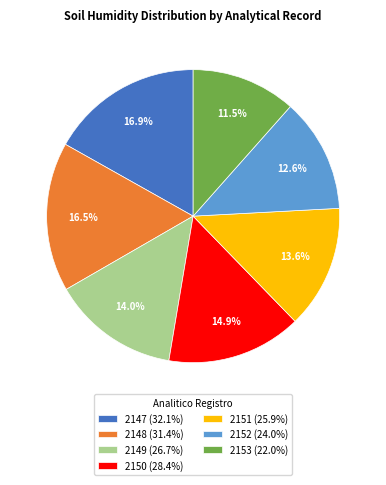

To the nearest percent, what is the average slice percentage?

14%